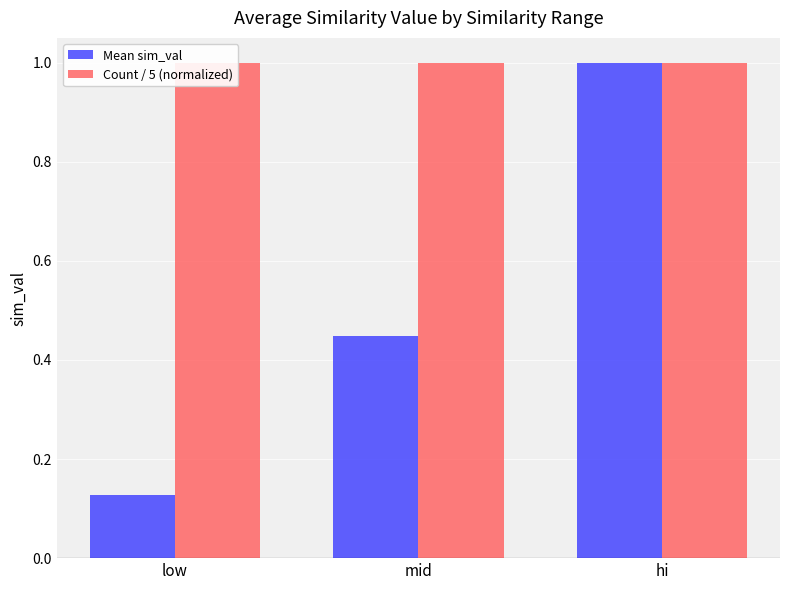

What is the sum of all Count / 5 (normalized) values?

3.0